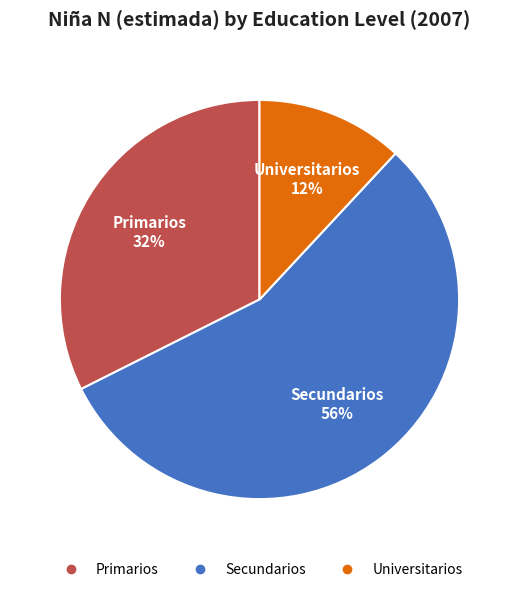

How many segments does this pie chart have?

3